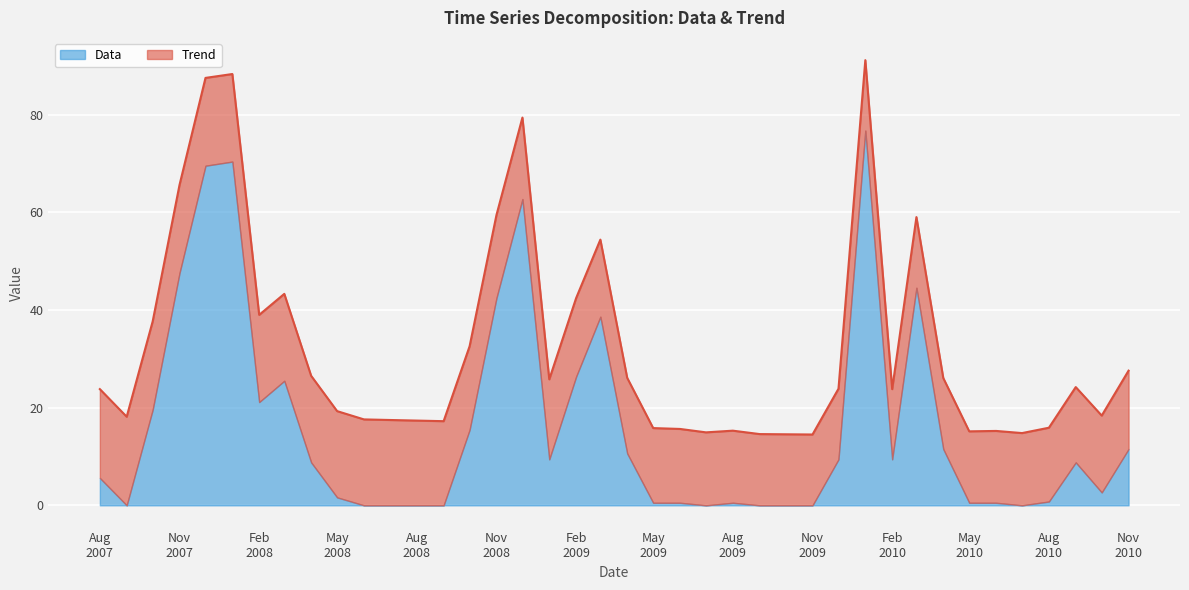

What is the ratio of the value at 2007-10-01 to the value at 2008-08-01?

2.2